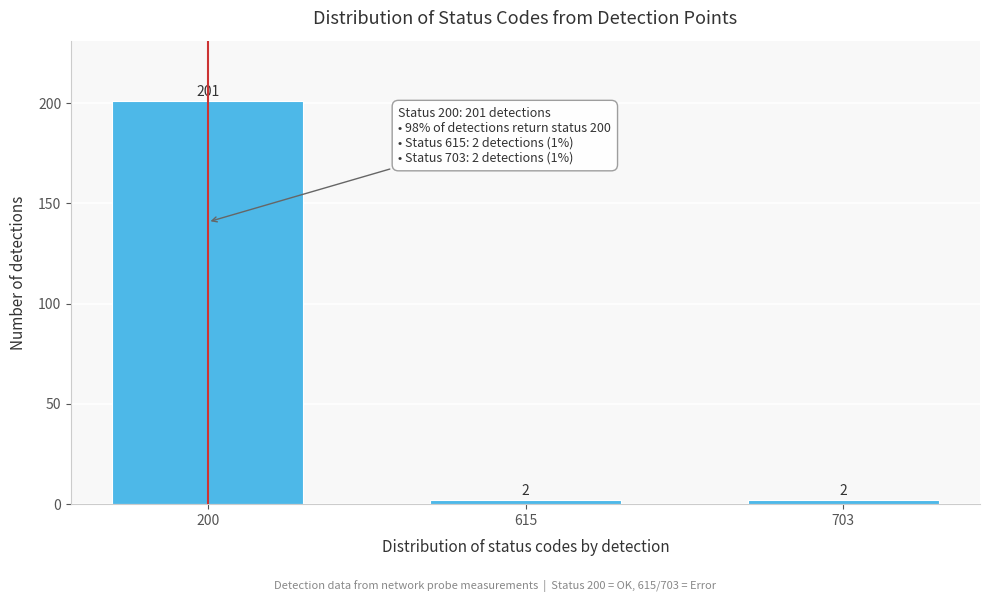

Reading right to left, list all the values displayed in this chart.

703=2	615=2	200=201